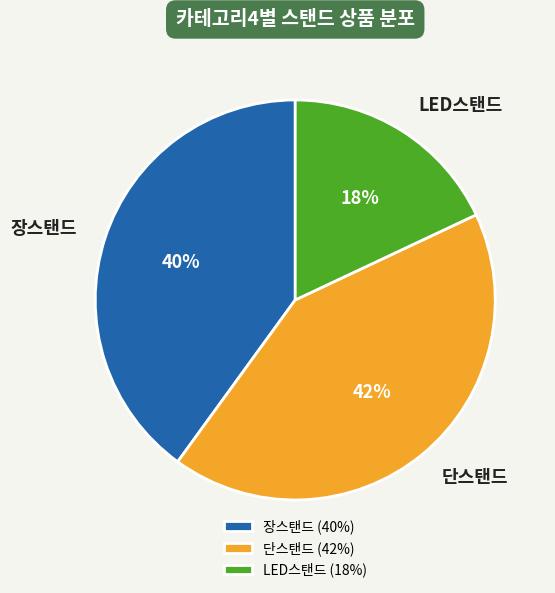

To the nearest percent, what portion does 단스탠드 represent?

42%